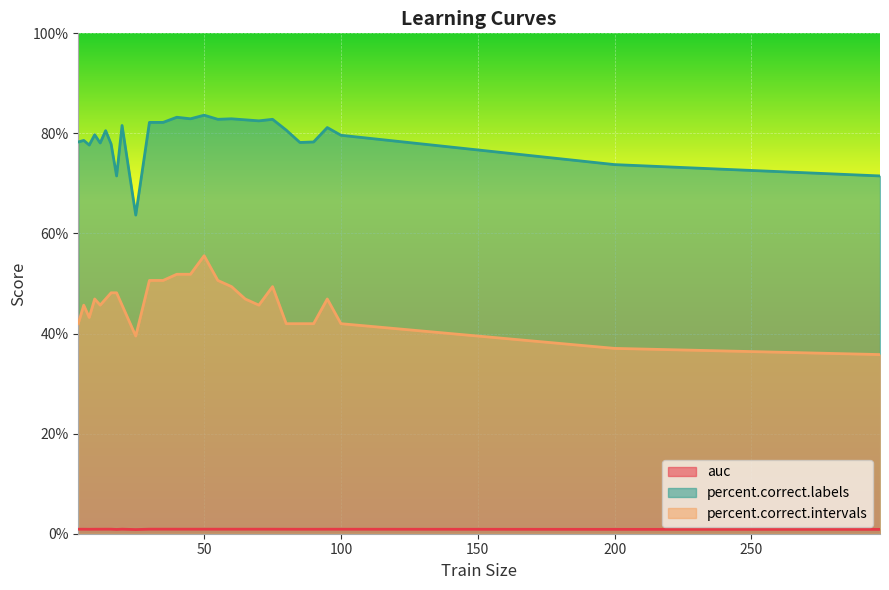

What is the highest value of the auc series?

0.9